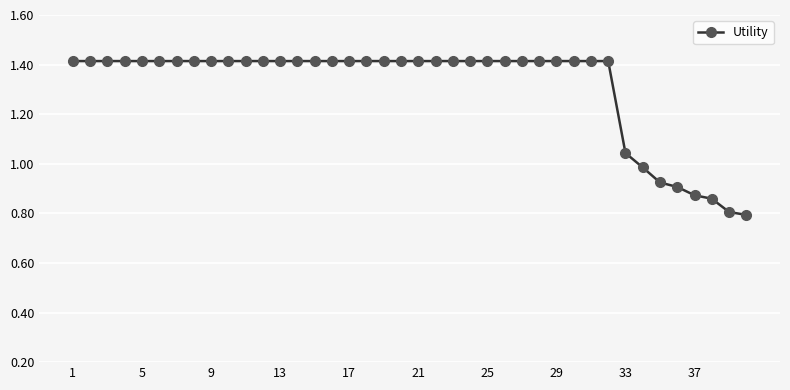

What is the smallest value displayed?

0.8